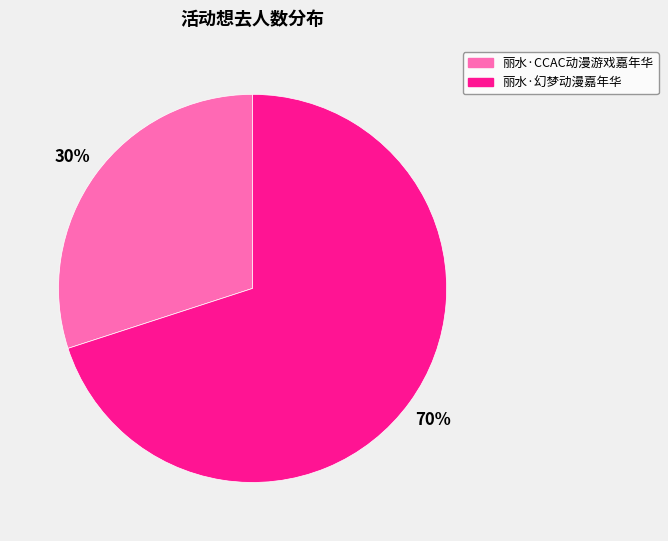

How many slices are in this pie chart?

2